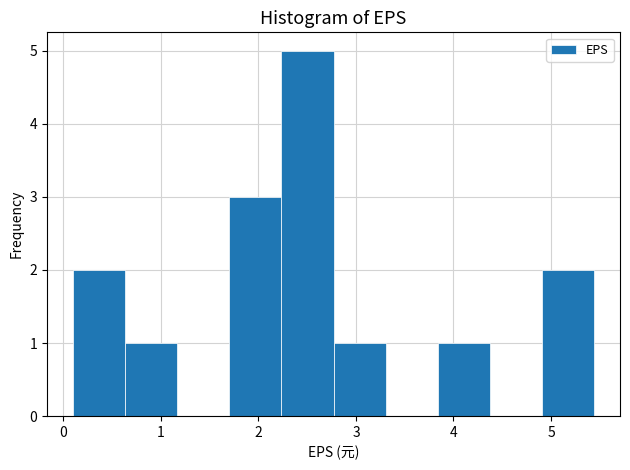

Reading left to right, transcribe this chart: for each bar, give the range it covers on the x-axis and its height. Neither the bar edges nor the heights are printed on the chart, so give them approximately, as read against the axes.

0.1 to 0.6: 2
0.6 to 1.2: 1
1.2 to 1.7: 0
1.7 to 2.2: 3
2.2 to 2.8: 5
2.8 to 3.3: 1
3.3 to 3.8: 0
3.8 to 4.4: 1
4.4 to 4.9: 0
4.9 to 5.4: 2